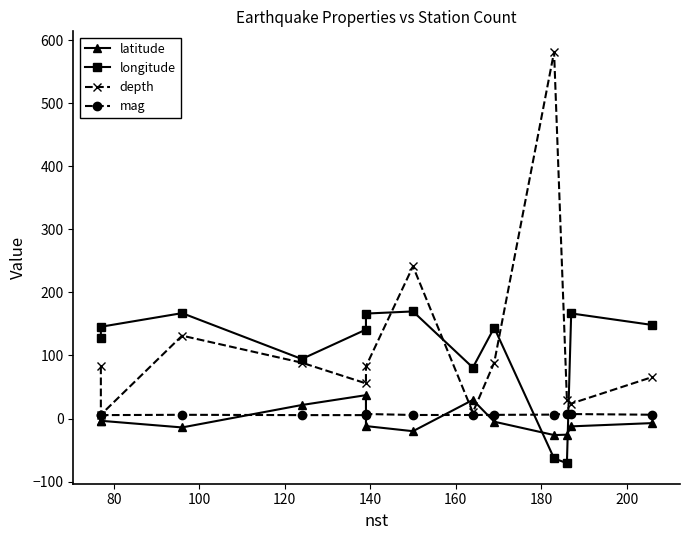

The value of latitude at 140 is 37.1. True or false?

True